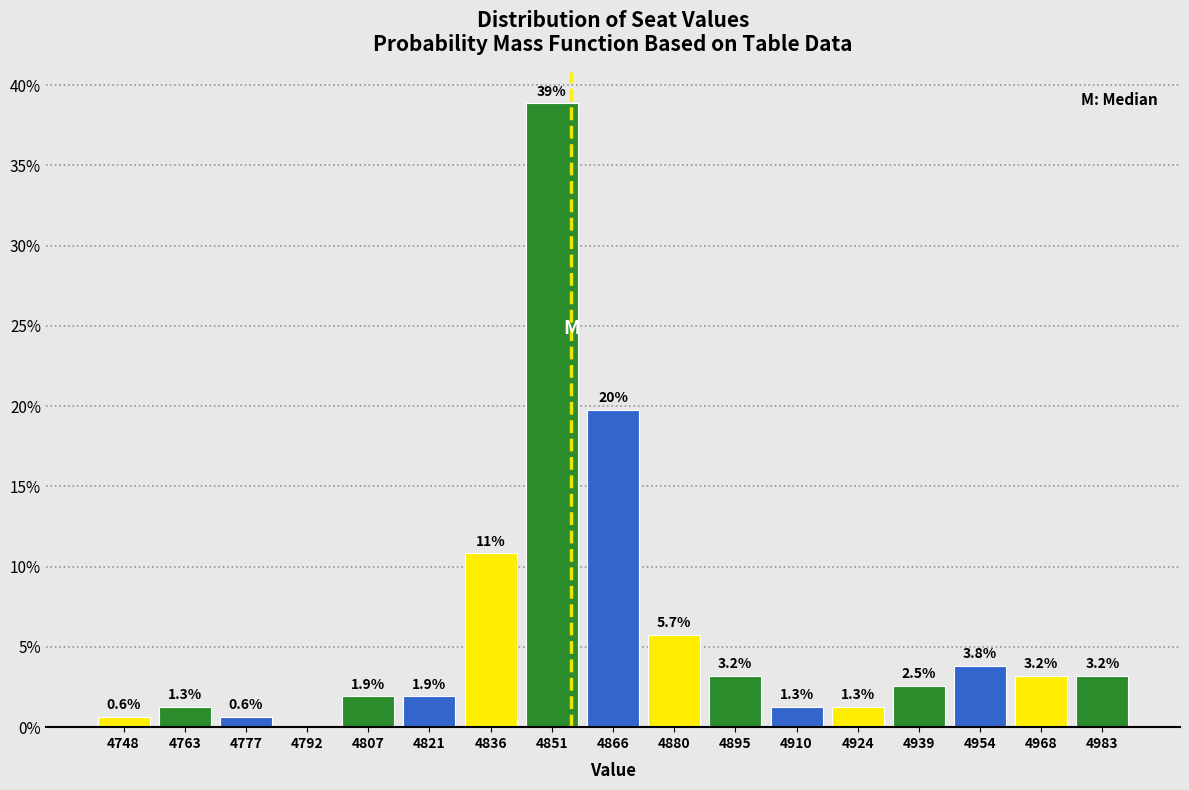

Over which range of the x-axis is the bar tallest?

4844 to 4858